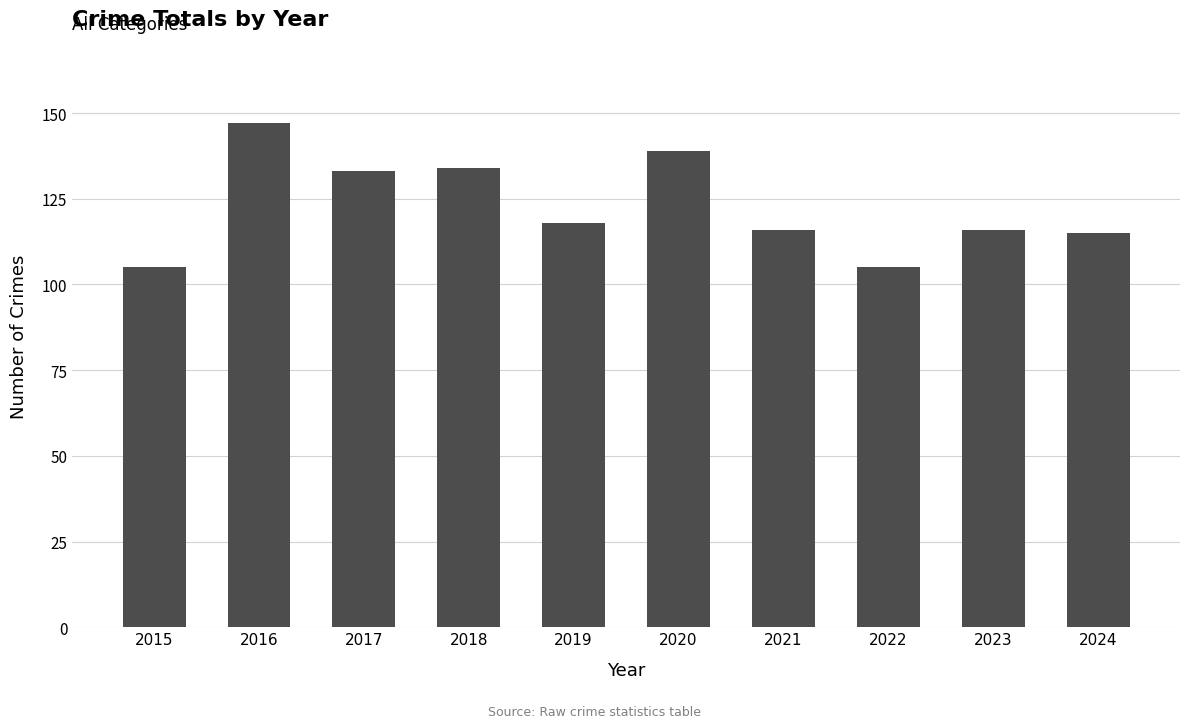

What is the greatest value displayed?

147